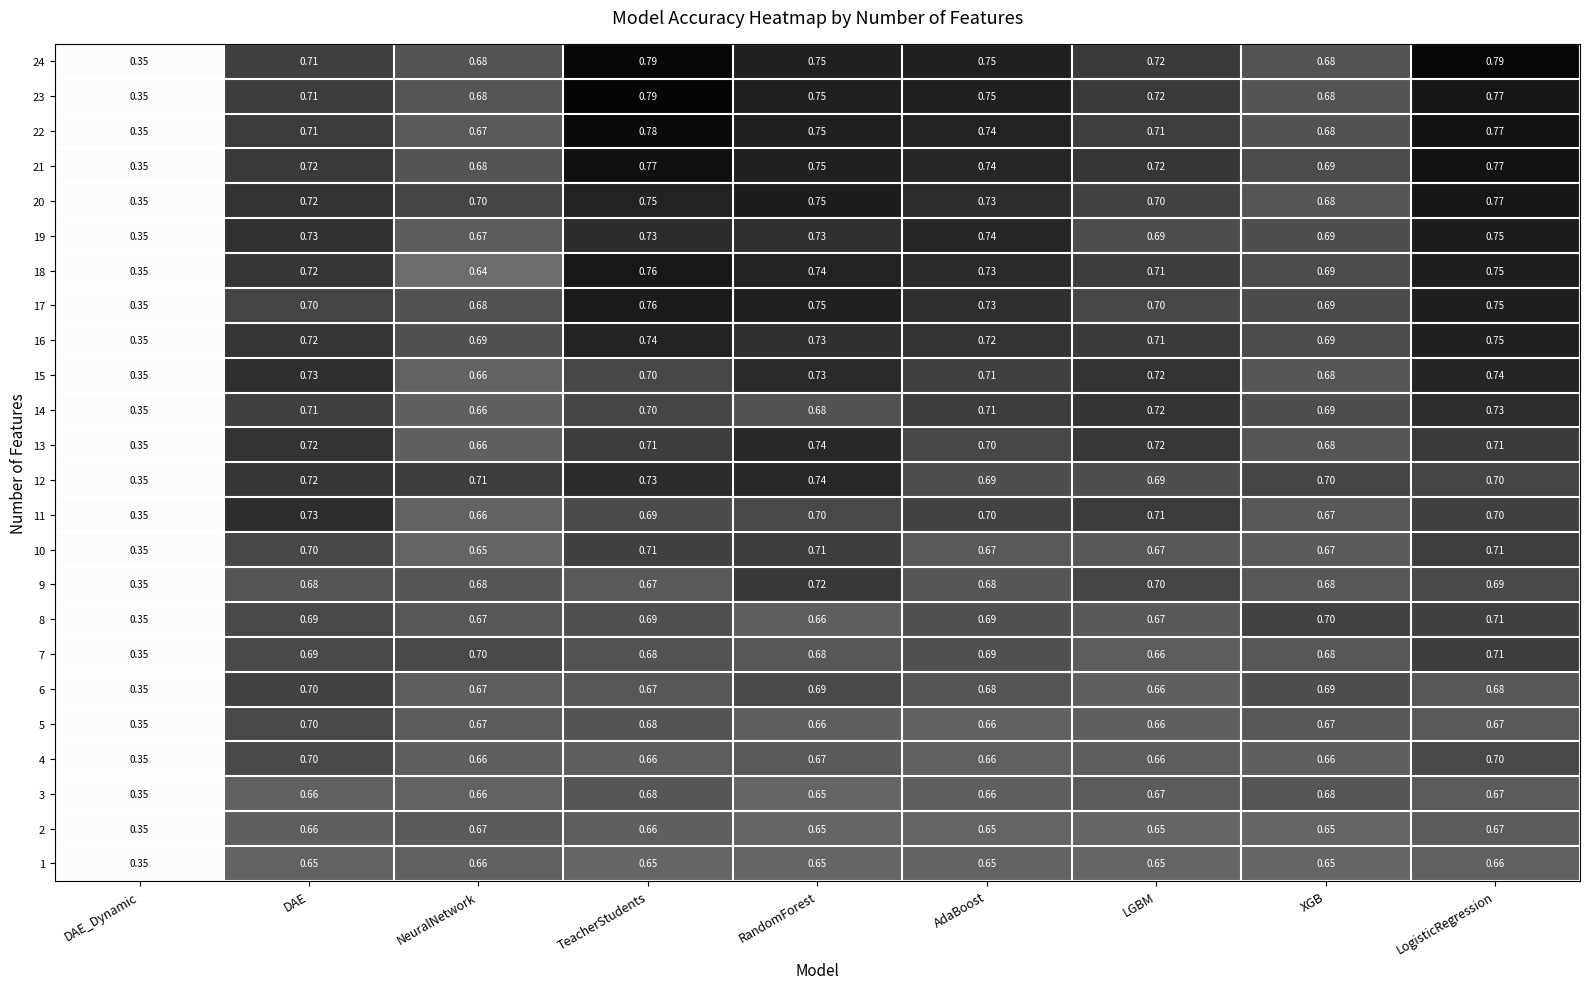

At how many categories does at least one series exceed 0?

9